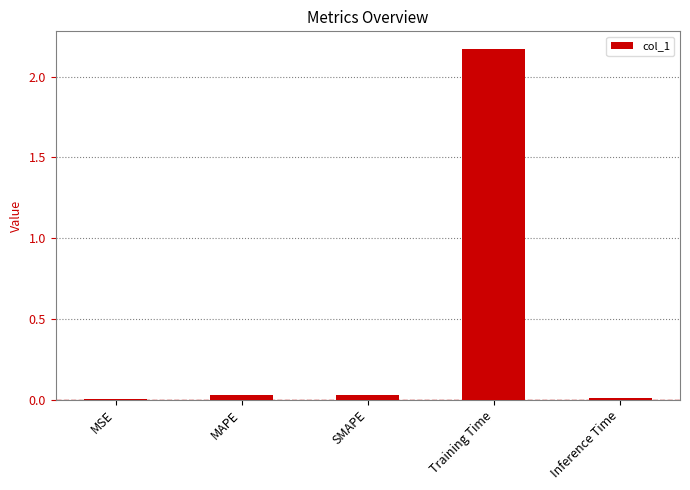

Which has a higher value, Inference Time or Training Time?

Training Time